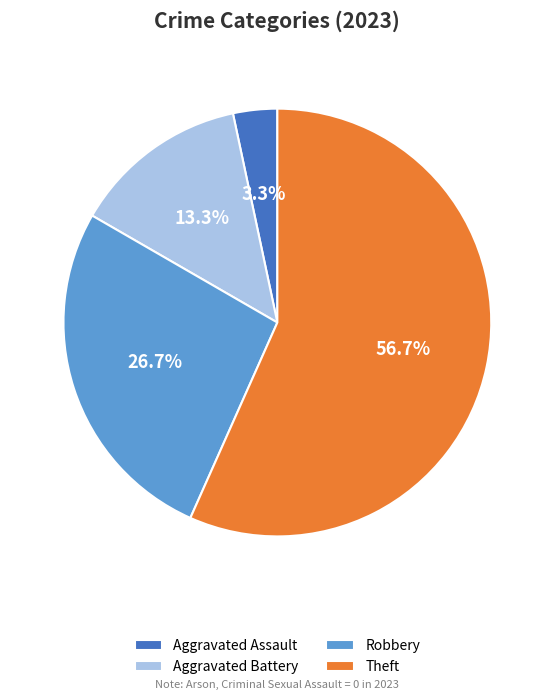

Which slice is the smallest?

Aggravated Assault